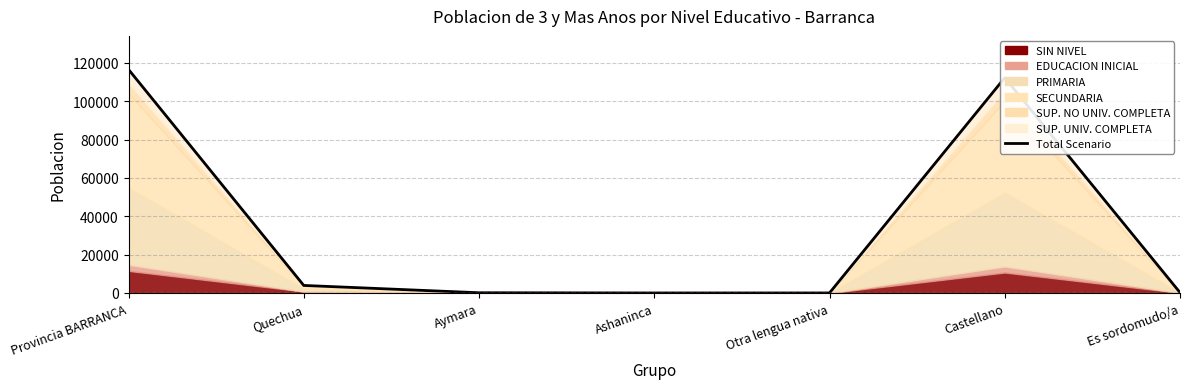

Which has a higher value, Quechua or Provincia BARRANCA?

Provincia BARRANCA